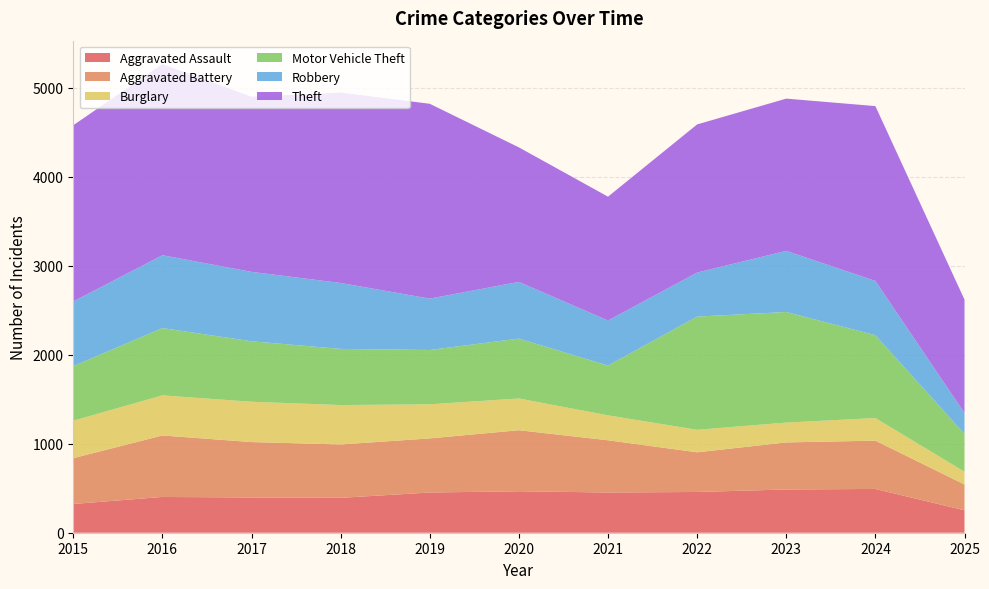

Reading right to left, list all the values displayed in this chart.

Aggravated Assault: 2025=252	2024=492	2023=486	2022=458	2021=452	2020=466	2019=452	2018=392	2017=396	2016=402	2015=323
Aggravated Battery: 2025=290	2024=543	2023=529	2022=446	2021=587	2020=686	2019=608	2018=600	2017=623	2016=691	2015=515
Burglary: 2025=144	2024=254	2023=223	2022=253	2021=280	2020=357	2019=383	2018=443	2017=453	2016=451	2015=421
Motor Vehicle Theft: 2025=424	2024=931	2023=1243	2022=1272	2021=560	2020=673	2019=611	2018=631	2017=680	2016=756	2015=614
Robbery: 2025=235	2024=610	2023=687	2022=495	2021=506	2020=637	2019=577	2018=741	2017=780	2016=819	2015=726
Theft: 2025=1275	2024=1965	2023=1711	2022=1665	2021=1392	2020=1512	2019=2190	2018=2140	2017=1968	2016=2148	2015=1981